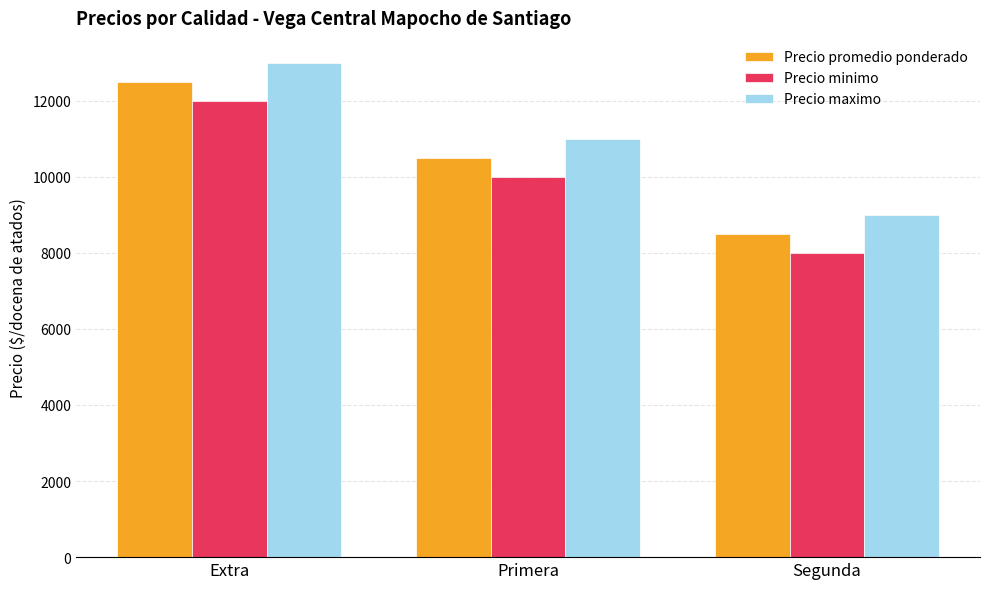

Rank the series by their average value, from lowest to highest.

Precio minimo, Precio promedio ponderado, Precio maximo